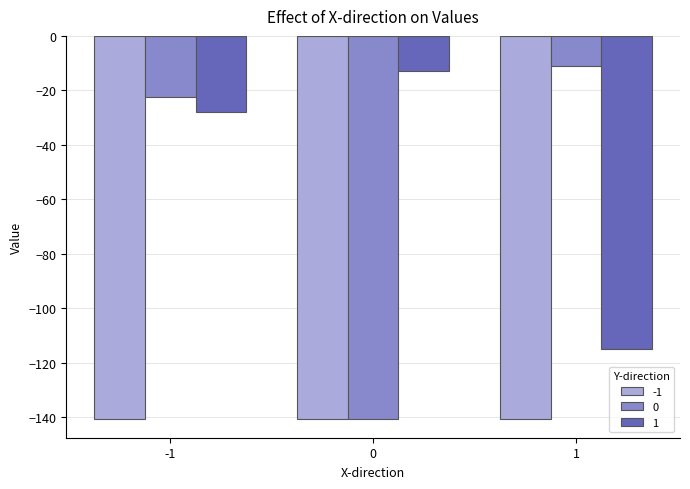

Between -1 and 1, which series saw the biggest shift?

1